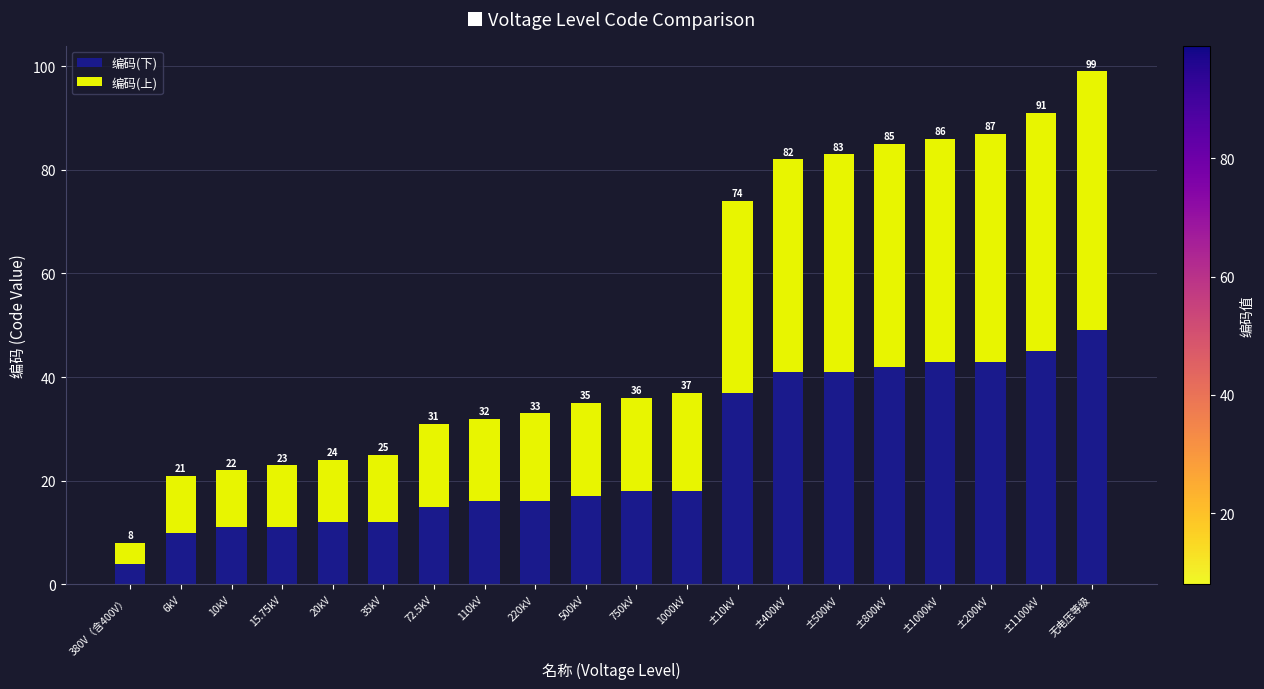

Is it true that 编码(上) equals 10 at 72.5kV?

False